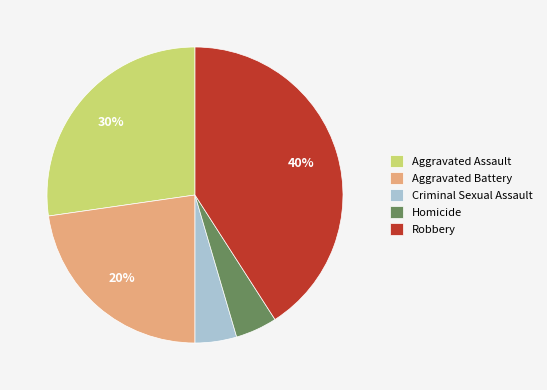

Does Homicide represent more than half of the total?

No